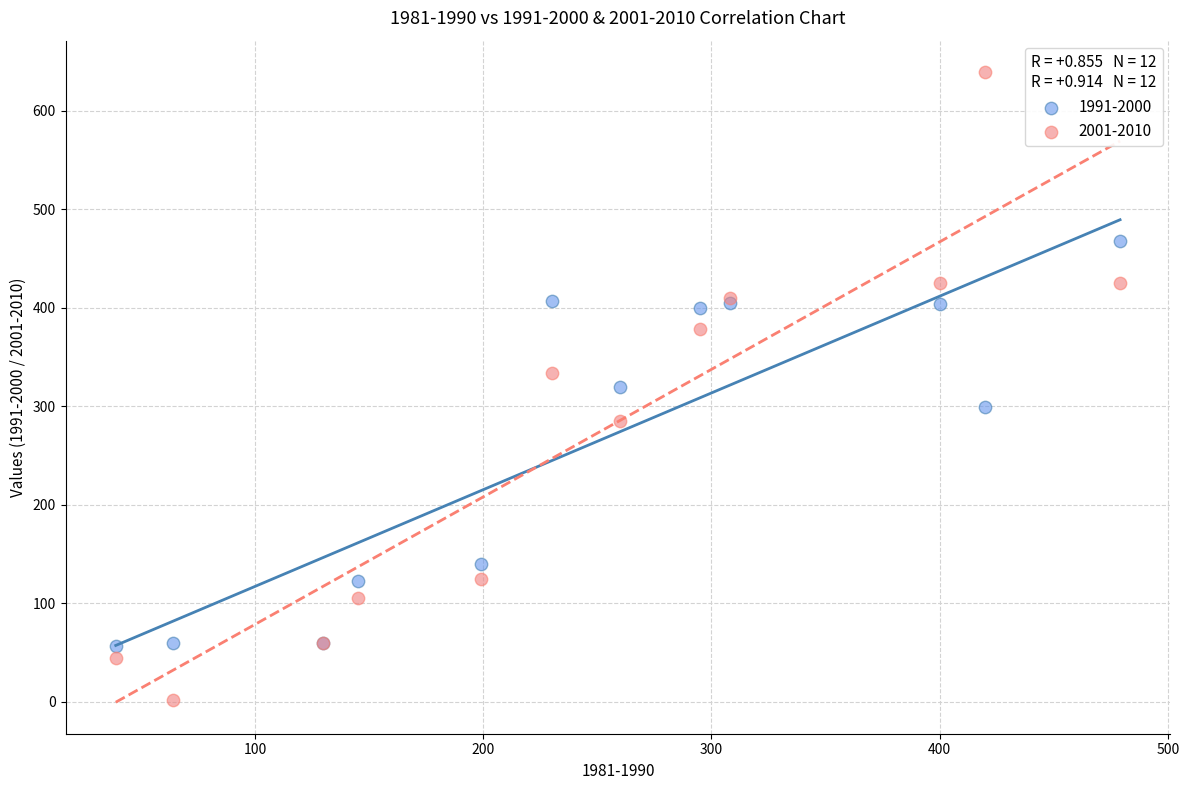

Which series has the widest spread of Y values?

2001-2010